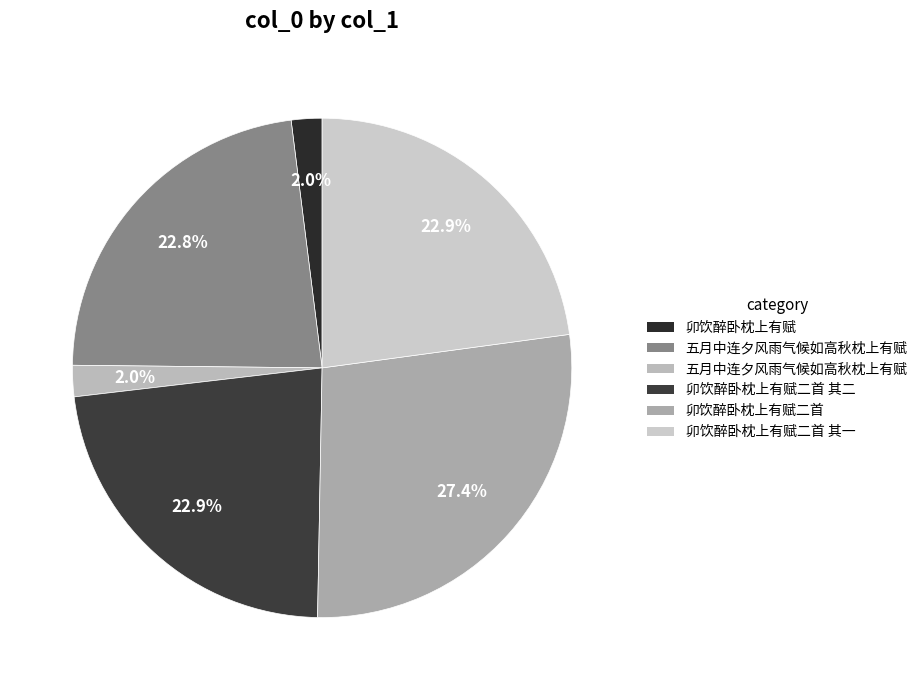

What is the smallest slice in the pie chart?

卯饮醉卧枕上有赋